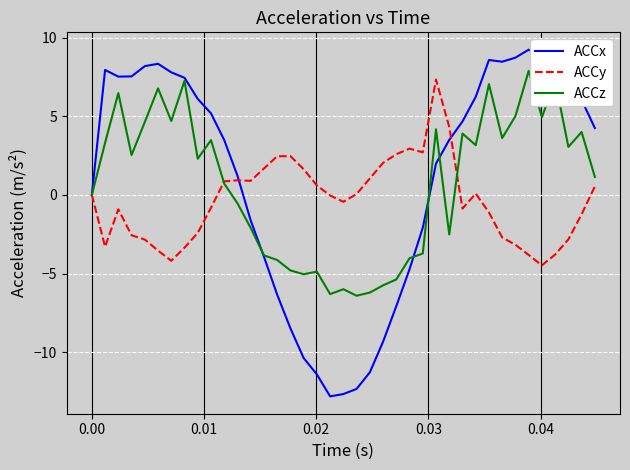

True or false: ACCz has more than 1 interior local peaks.

True